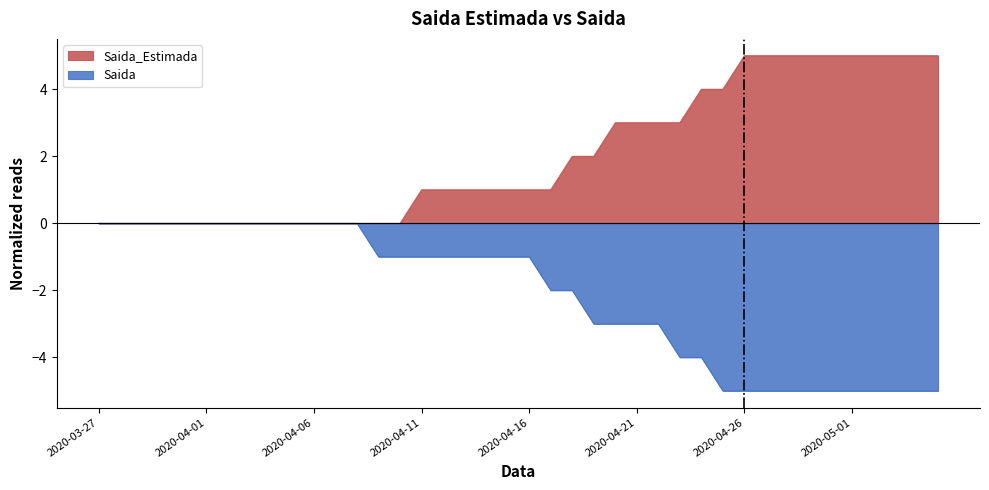

What is the difference between the maximum and minimum values in the Saida_Estimada series?

5